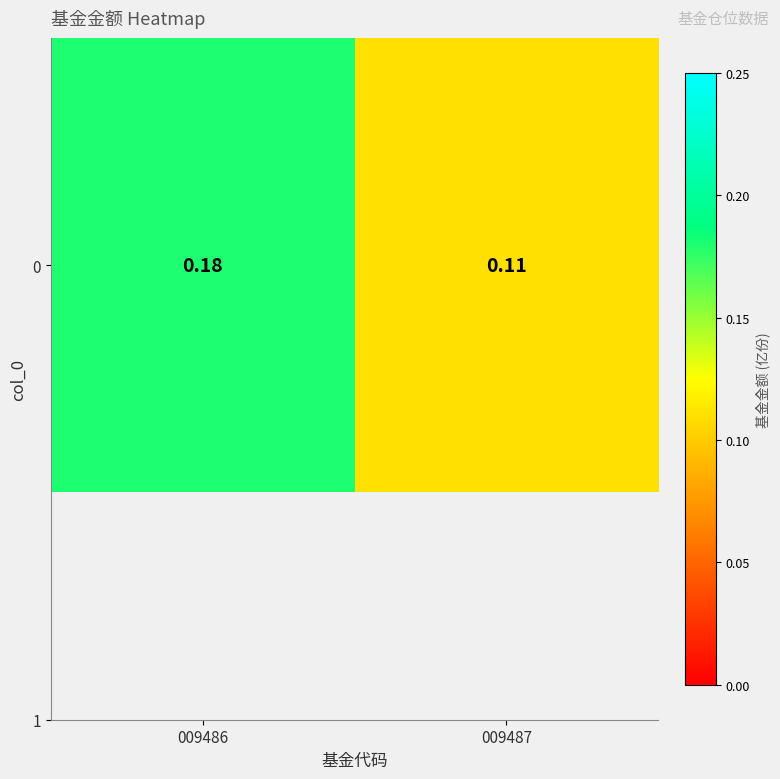

What is the sum of the values at 009487 and 009486?

0.3